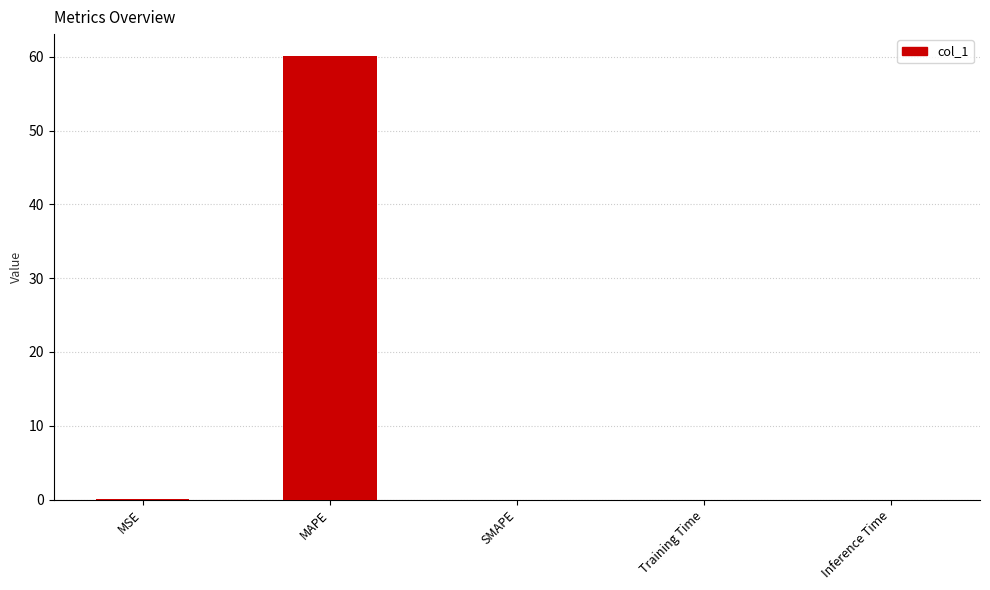

What is the sum of all values?

60.1